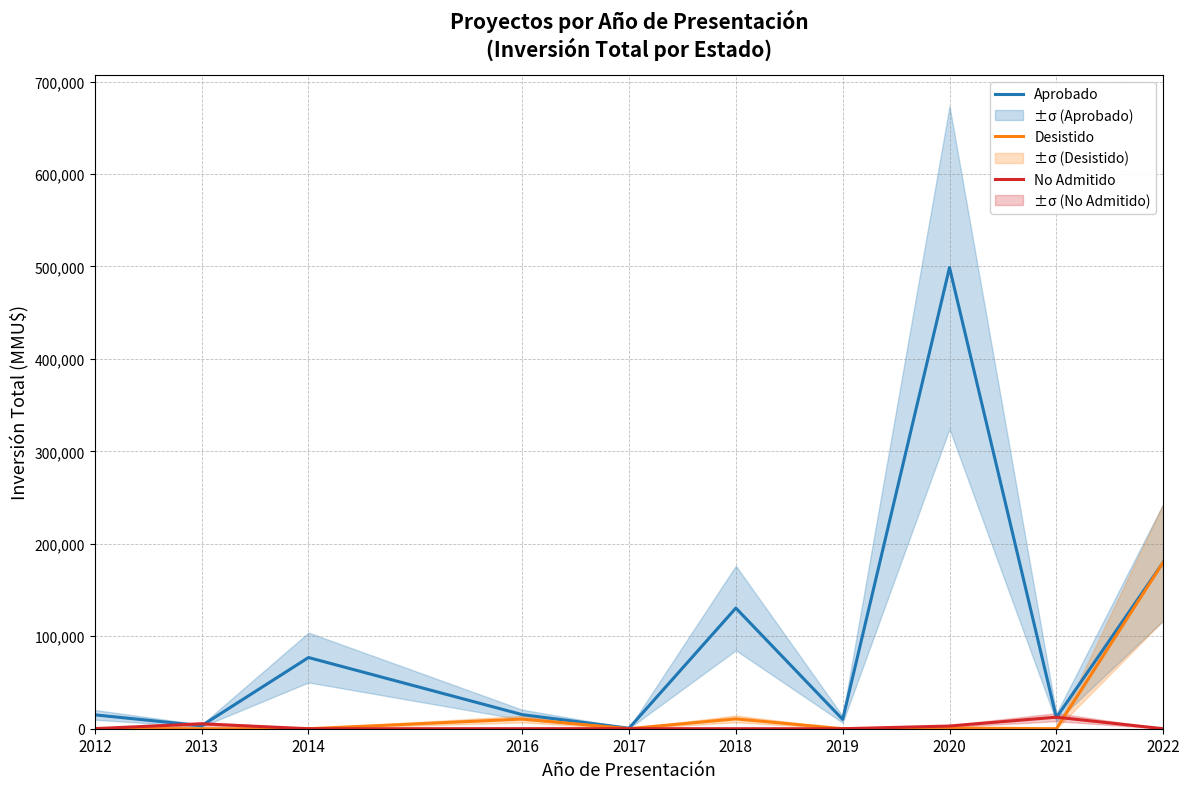

Reading right to left, what are all the values shown in this chart?

Aprobado: 180000	12000	498836	10080	130510	531	15250	77000	3250	15000
Desistido: 180000	0	712	0	10656	40	10430	0	0	250
No Admitido: 0	12480	2910	0	0	79	37	0	5300	100